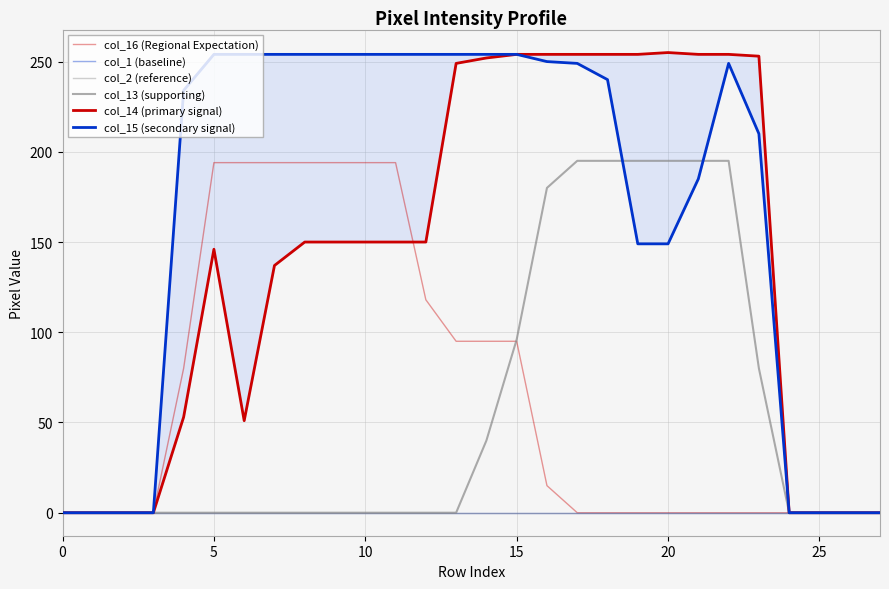

True or false: col_13 (supporting) has more than 2 interior local peaks.

False